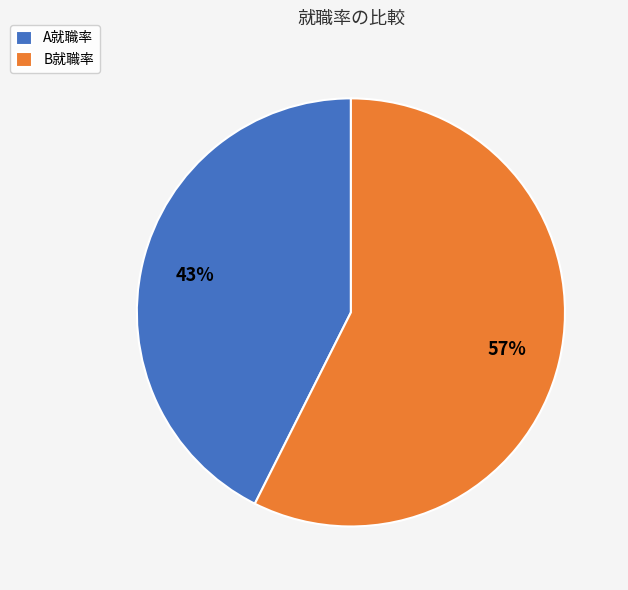

Which category accounts for the majority?

B就職率